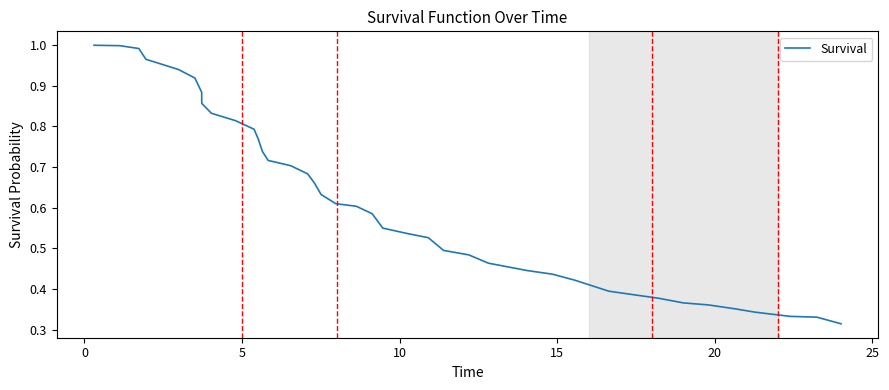

Does the chart display data point markers on the line(s)?

No